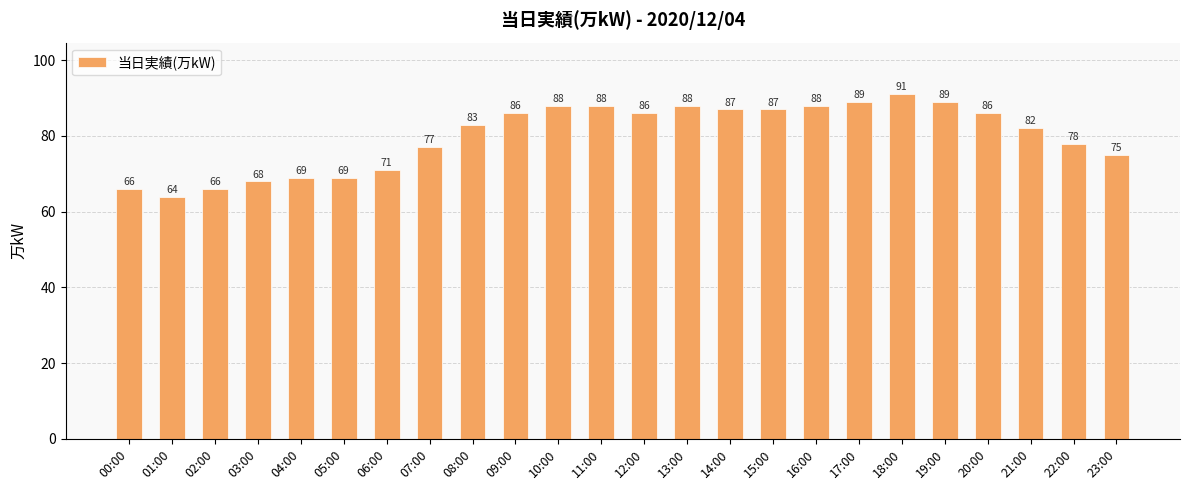

What value does the data have at 04:00, to the nearest 5?

70